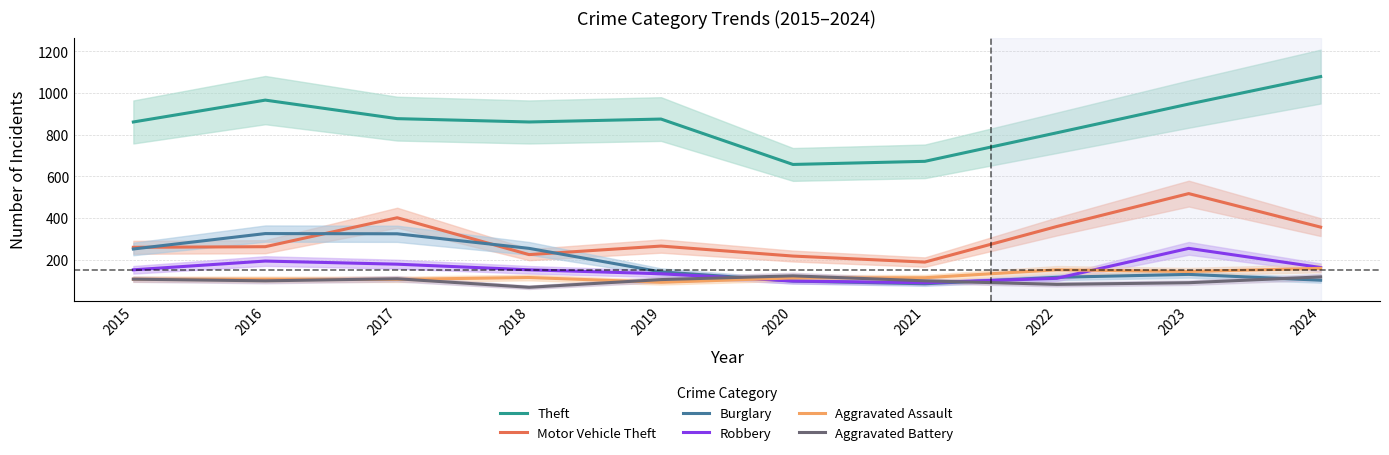

At which label does Burglary reach its minimum?

2021